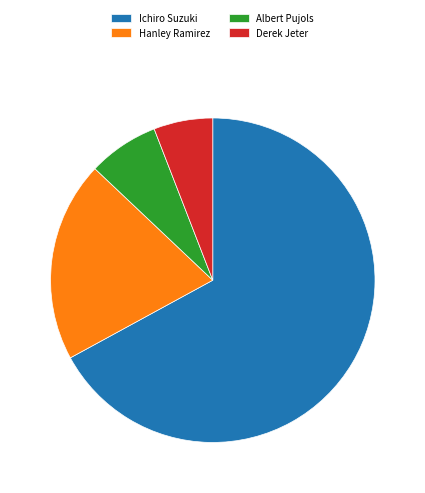

Count the number of slices in the pie.

4